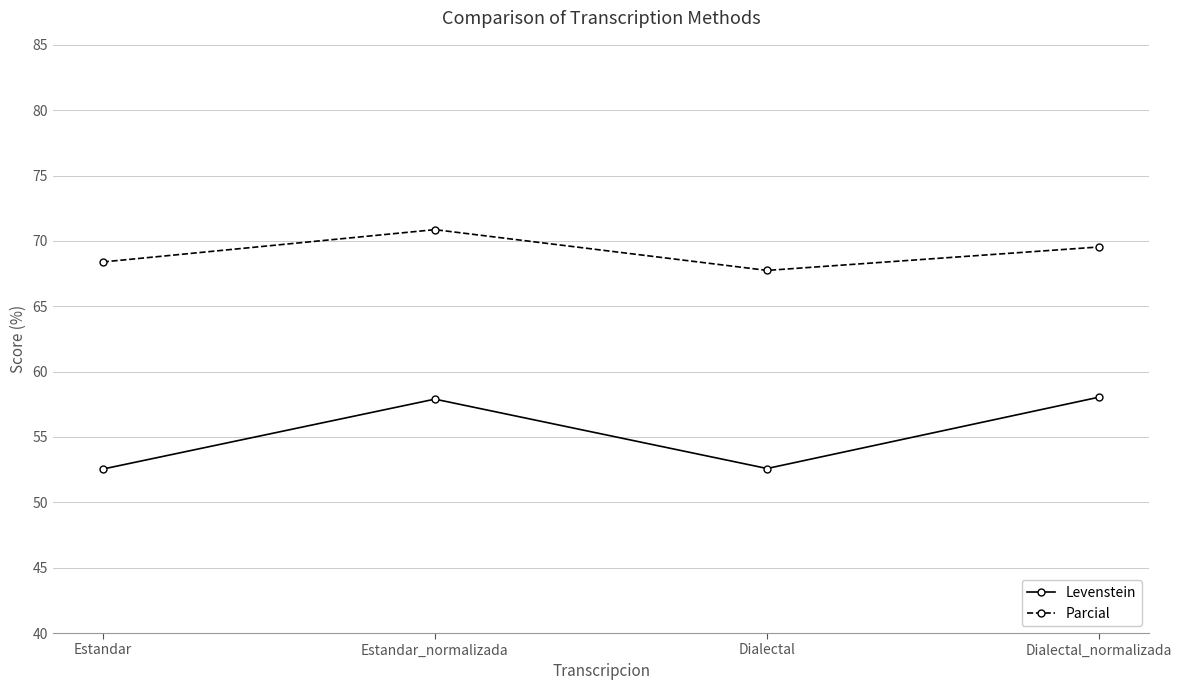

What is the sum of all Levenstein values?

221.1